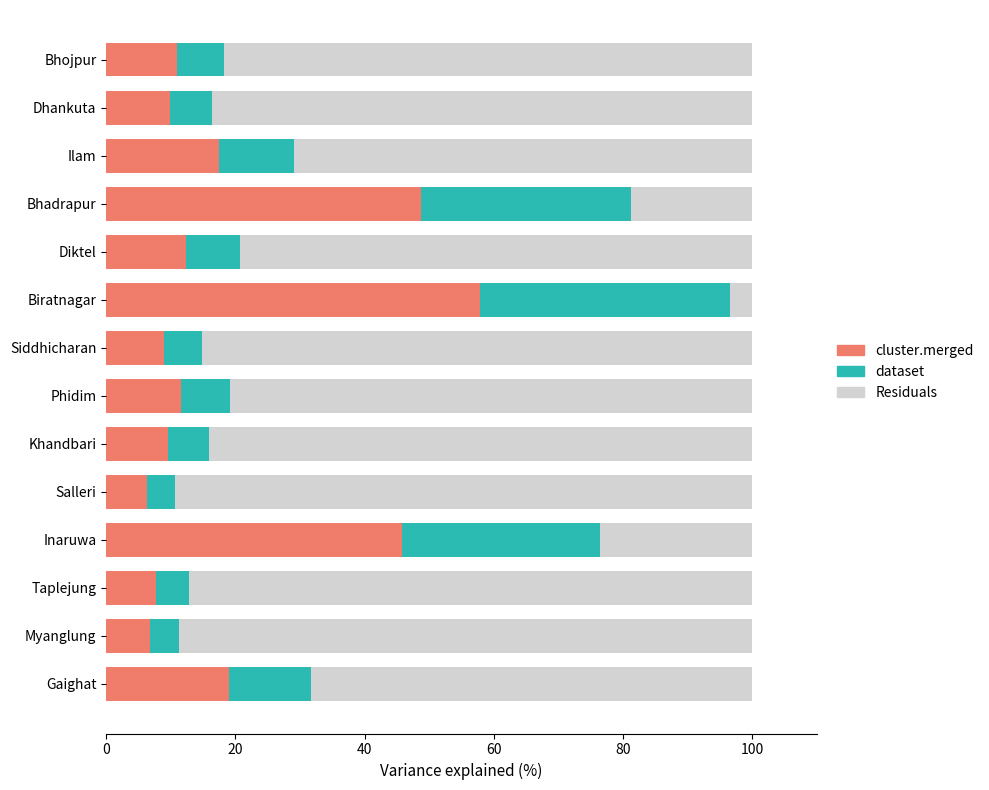

What is the difference between the dataset values at Bhadrapur and Diktel?

24.3